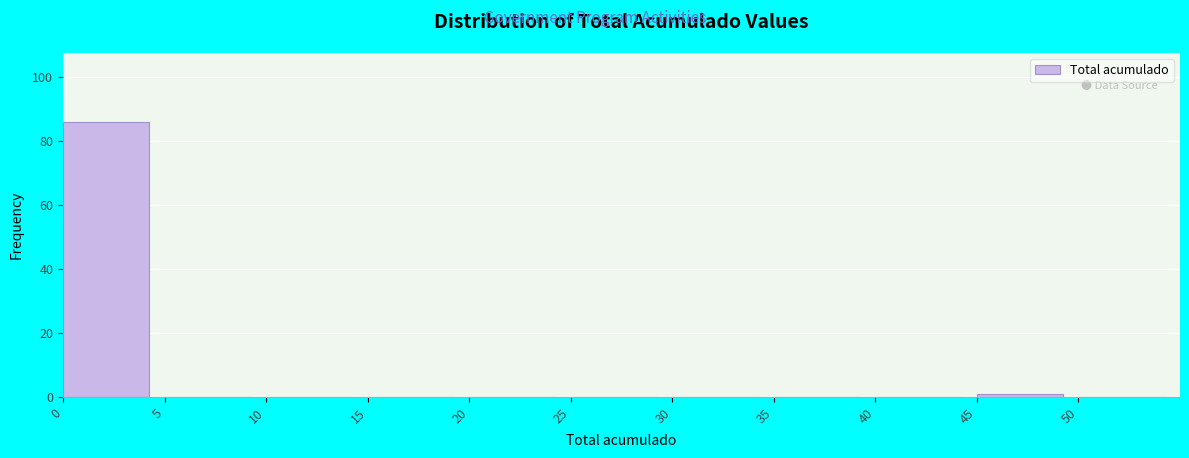

Reading left to right, transcribe this chart: for each bar, give the range it covers on the x-axis and its height. The values are not printed on the chart, so give them approximately, as read against the axis.

0 to 5: 86
5 to 10: 0
10 to 15: 0
15 to 20: 0
20 to 25: 0
25 to 30: 0
30 to 35: 0
35 to 40: 0
40 to 45: 0
45 to 50: under 2
50 to 55: 0